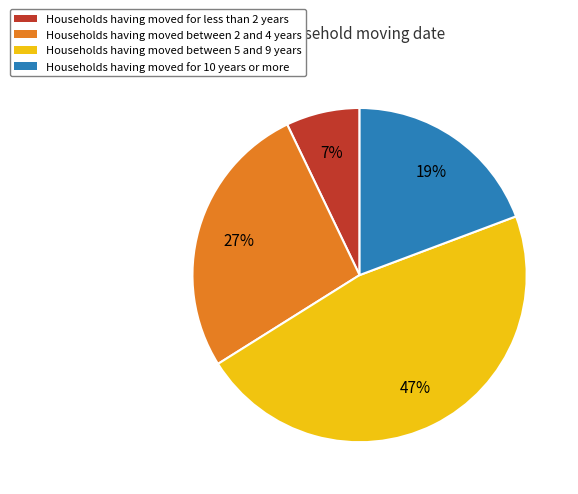

Approximately how many times larger is the value at Households having moved for 10 years or more compared to Households having moved between 5 and 9 years?

0.4